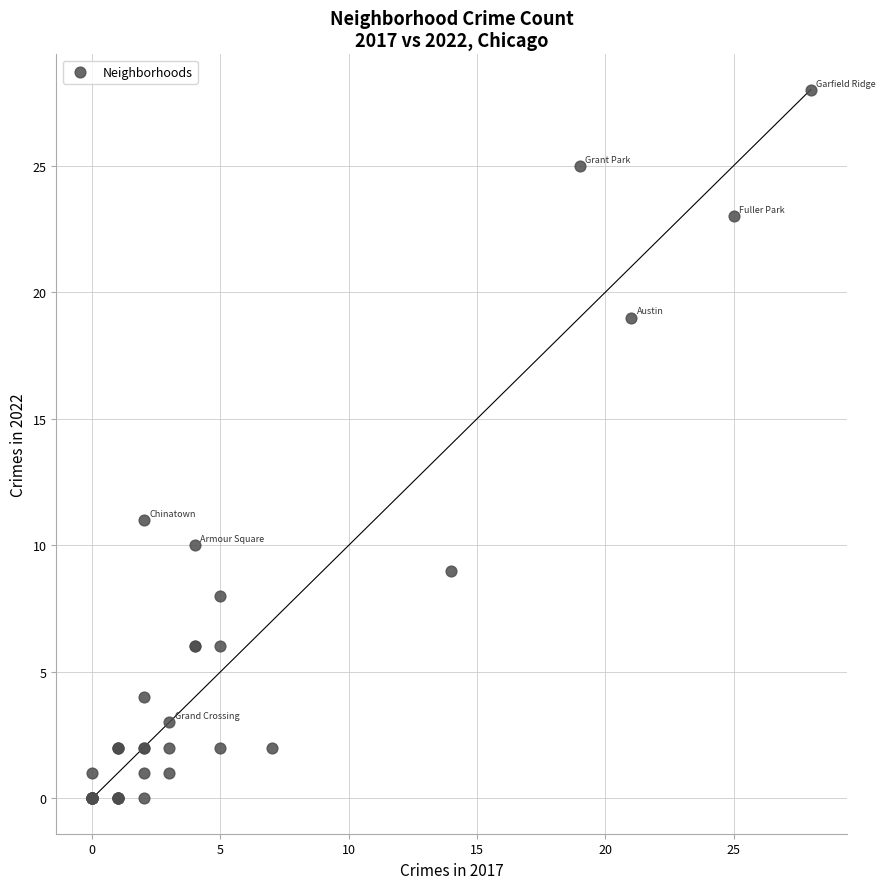

What Y value in the scatter plot is closest to 14?

11